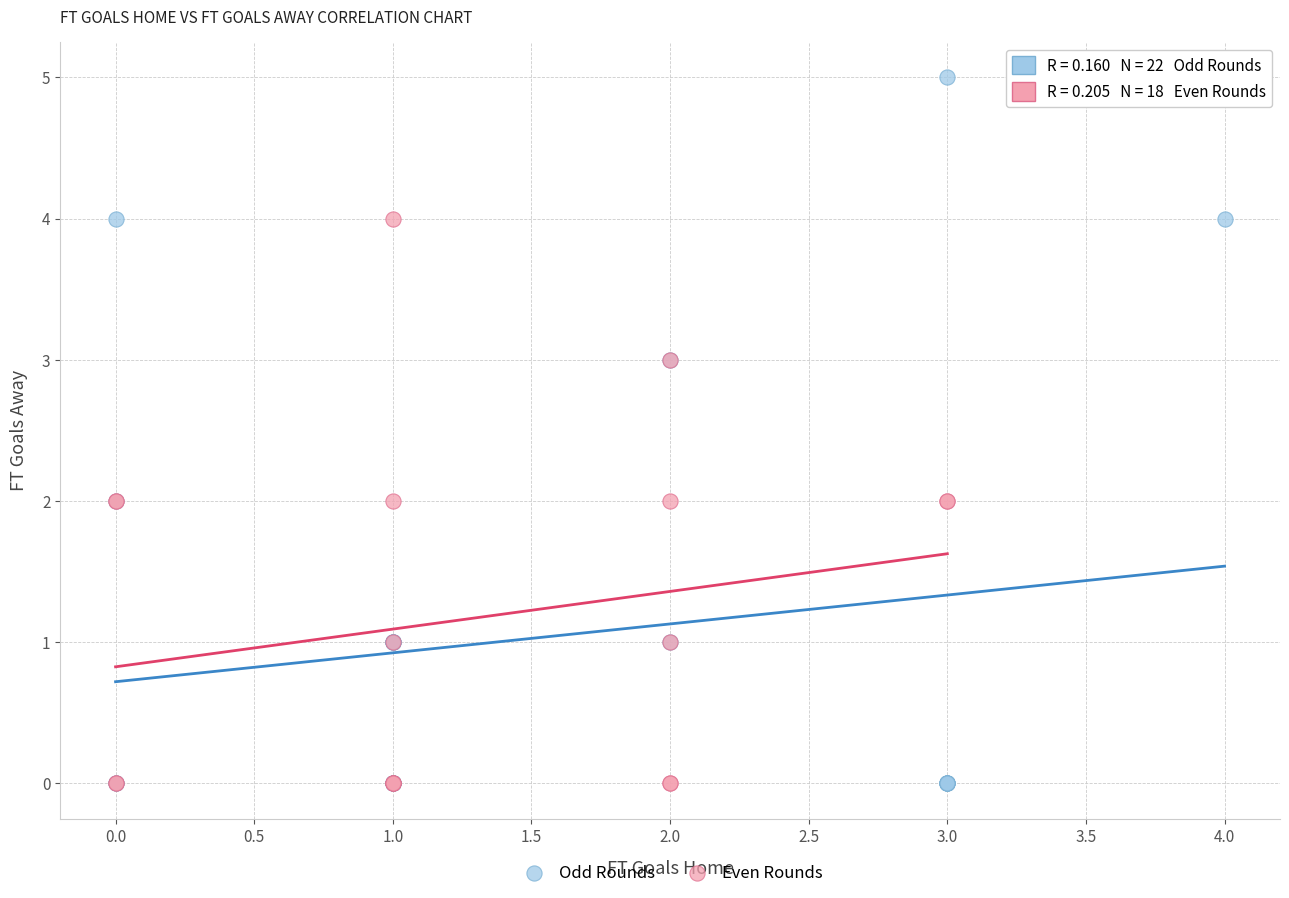

What are all the series names shown in the legend?

Odd Rounds, Even Rounds